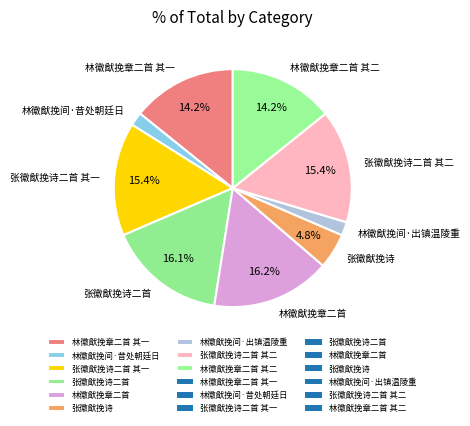

What is the ratio of the value at 林徽猷挽章二首 其二 to the value at 张徽猷挽诗二首?

0.9